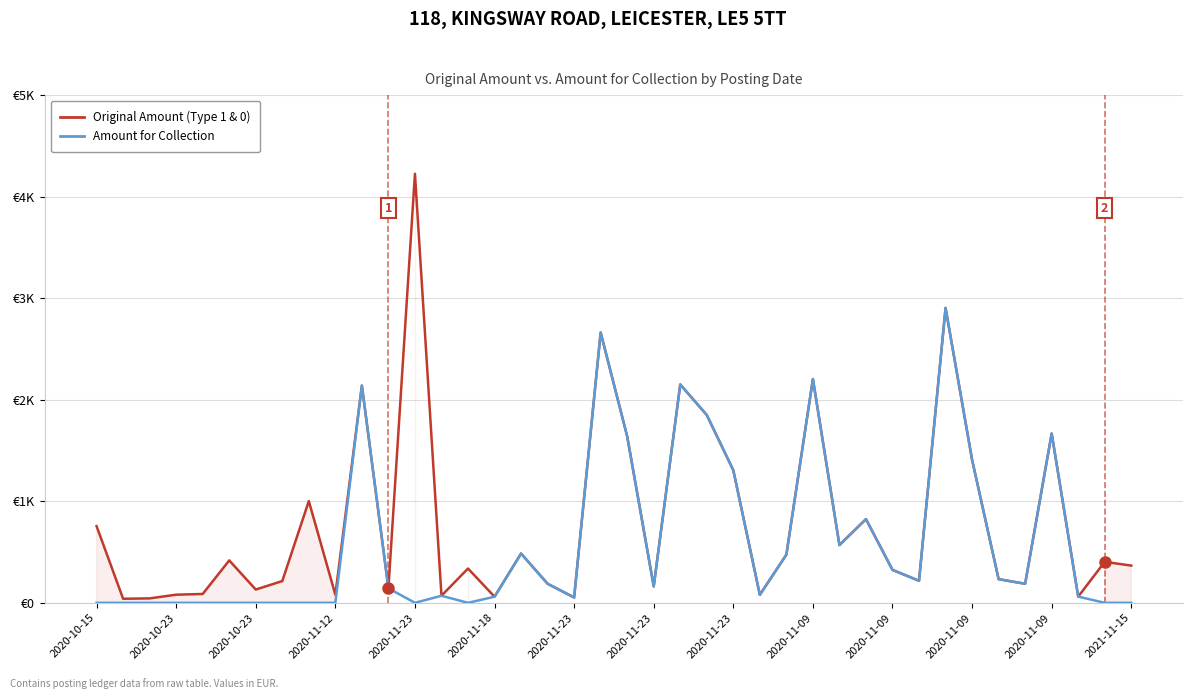

Is the value of Original Amount at 39 greater than the value of Amount for Collection at 17?

Yes